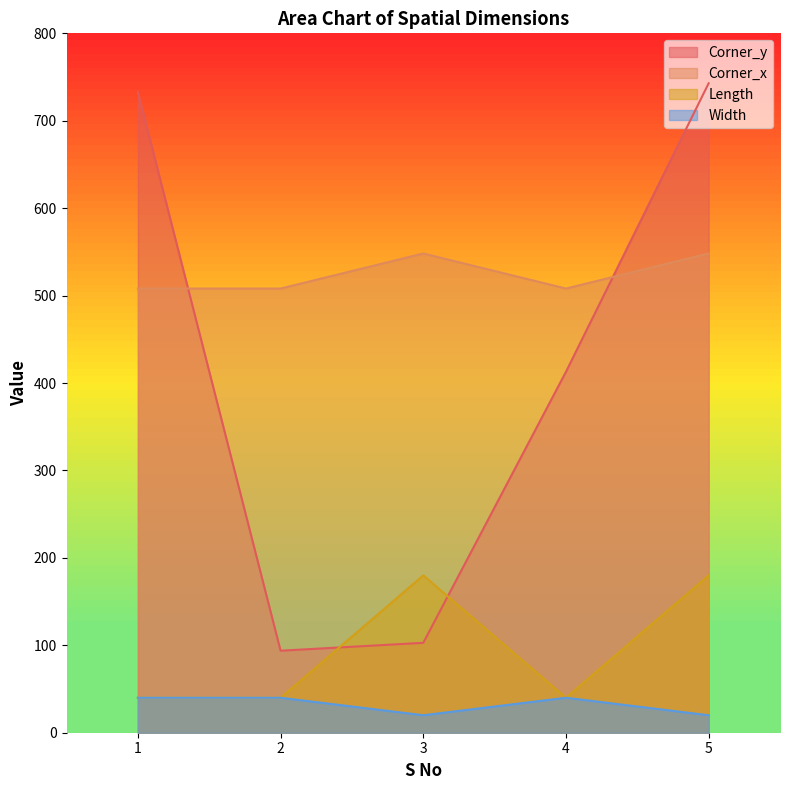

At which label does Length reach its minimum?

1